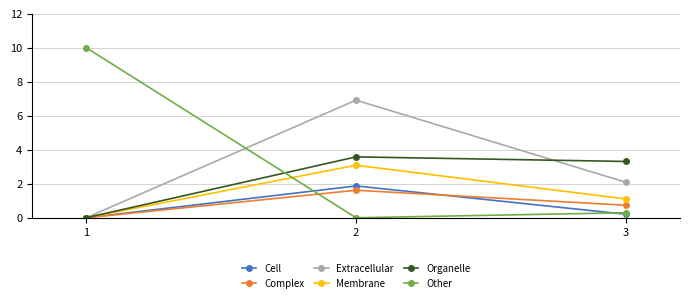

Reading left to right, transcribe all the data shown in this chart.

Cell: 0.0	1.9	0.2
Complex: 0.0	1.6	0.7
Extracellular: 0.0	6.9	2.1
Membrane: 0.0	3.1	1.1
Organelle: 0.0	3.6	3.3
Other: 10.0	0.0	0.3